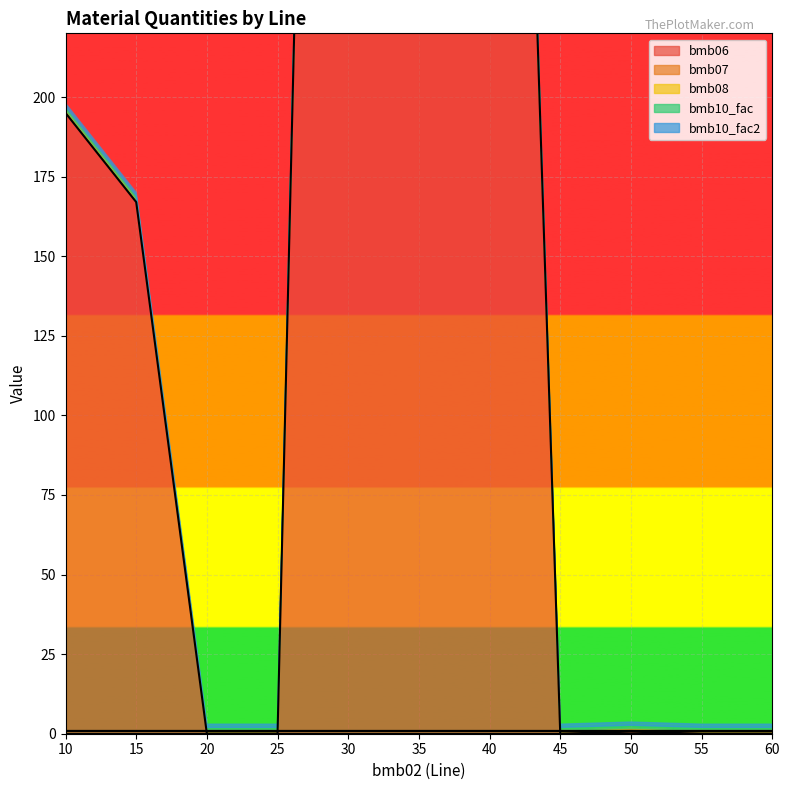

The bmb10_fac2 series shows 0.4 at 55. True or false?

False